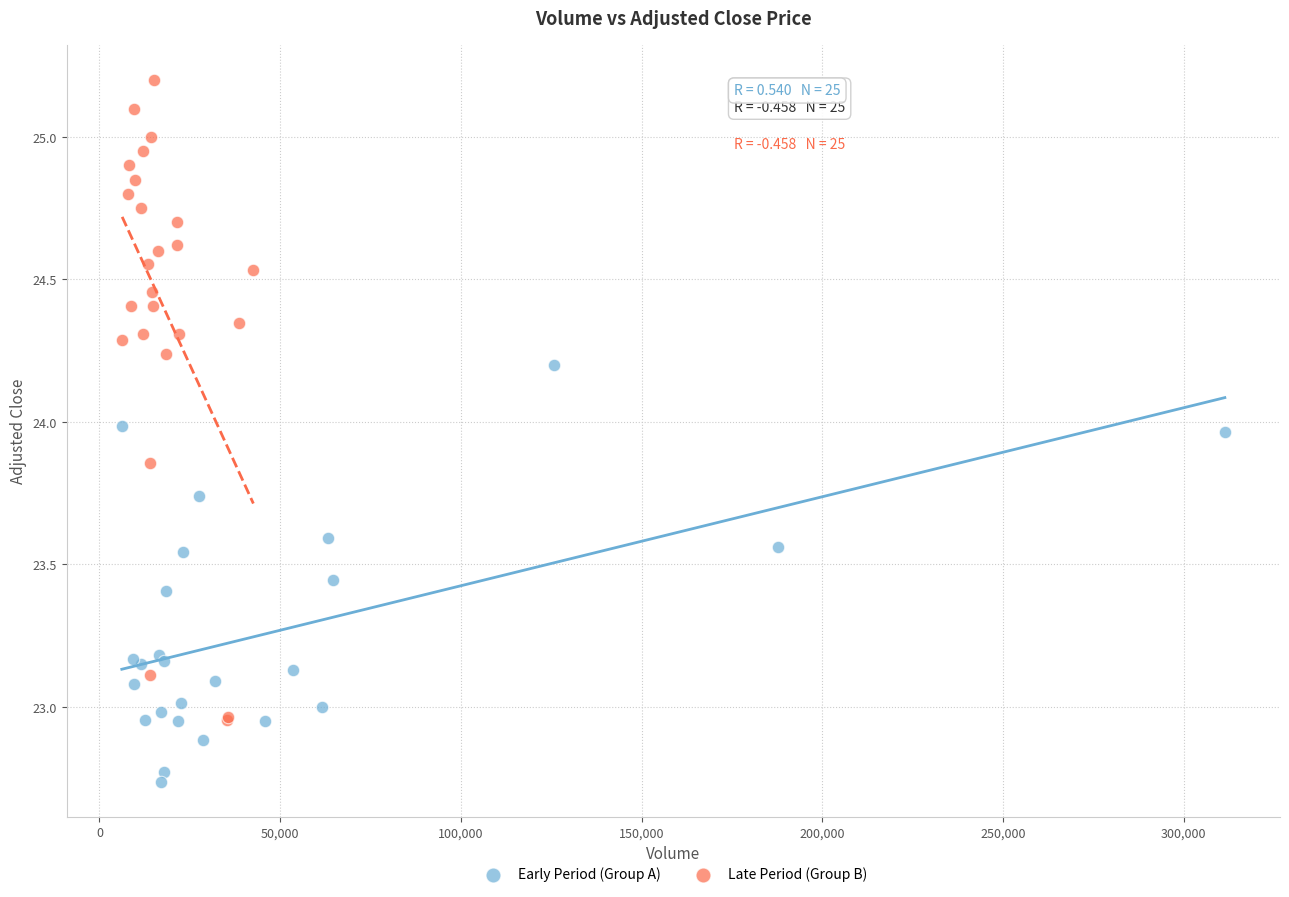

Which series contains the highest Y value?

Late Period (Group B)